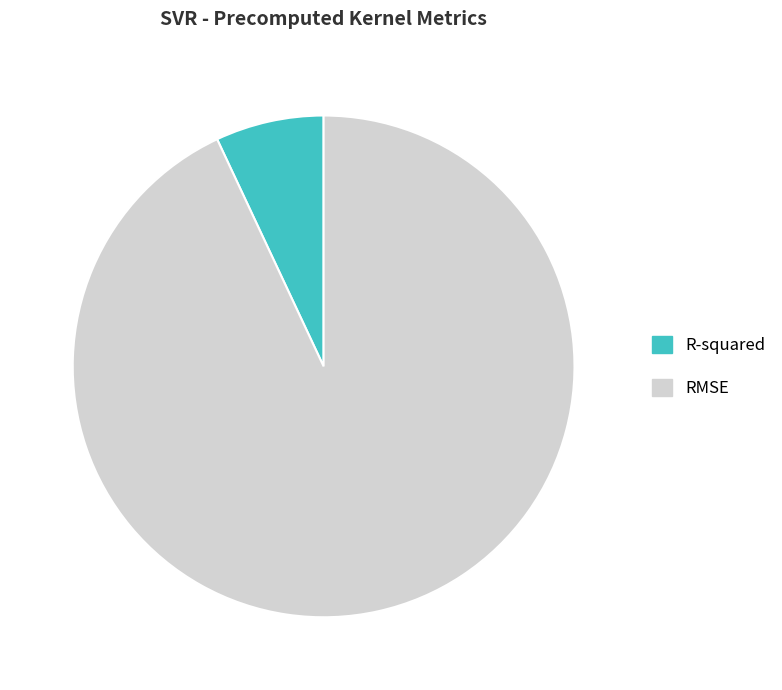

Do R-squared and RMSE together represent more than half of the pie?

Yes